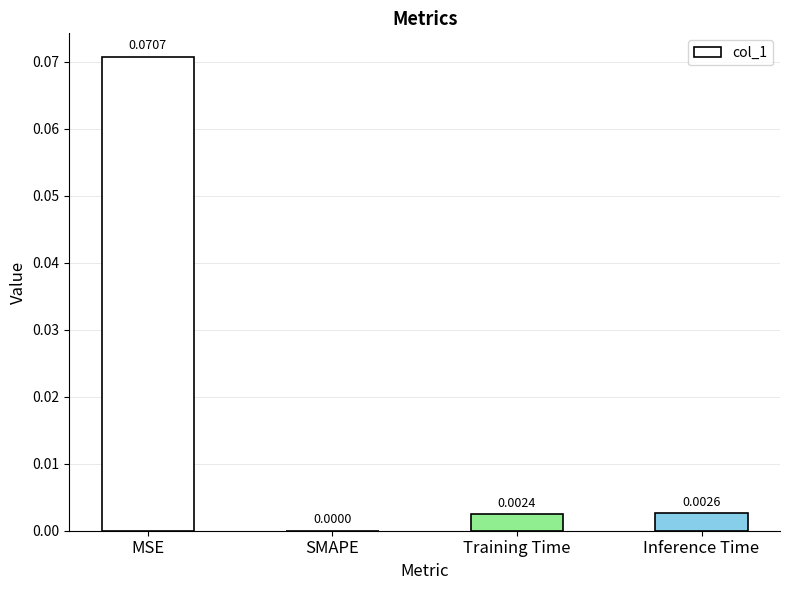

Which label corresponds to the largest value in the chart?

MSE